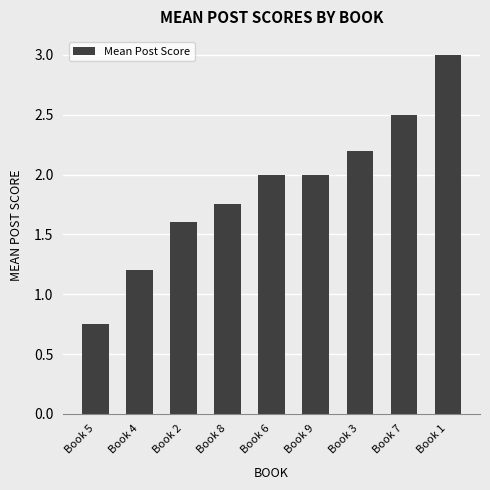

At which label is the value closest to 1?

Book 4